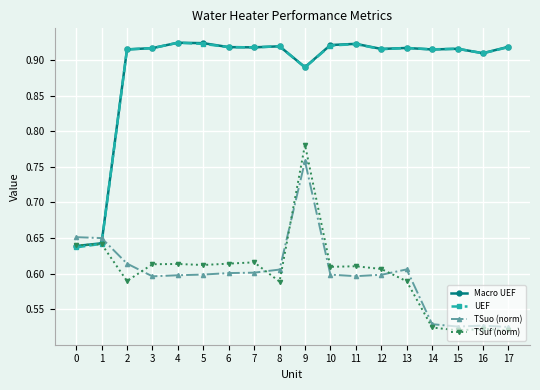

What is the spread (max minus min) of values at 6?

0.3